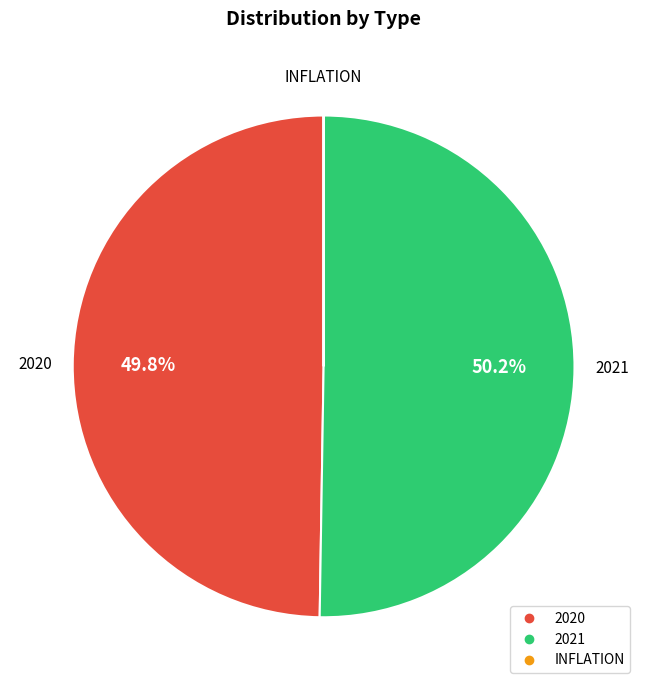

What is the ratio of the value at 2020 to the value at 2021?

1.0